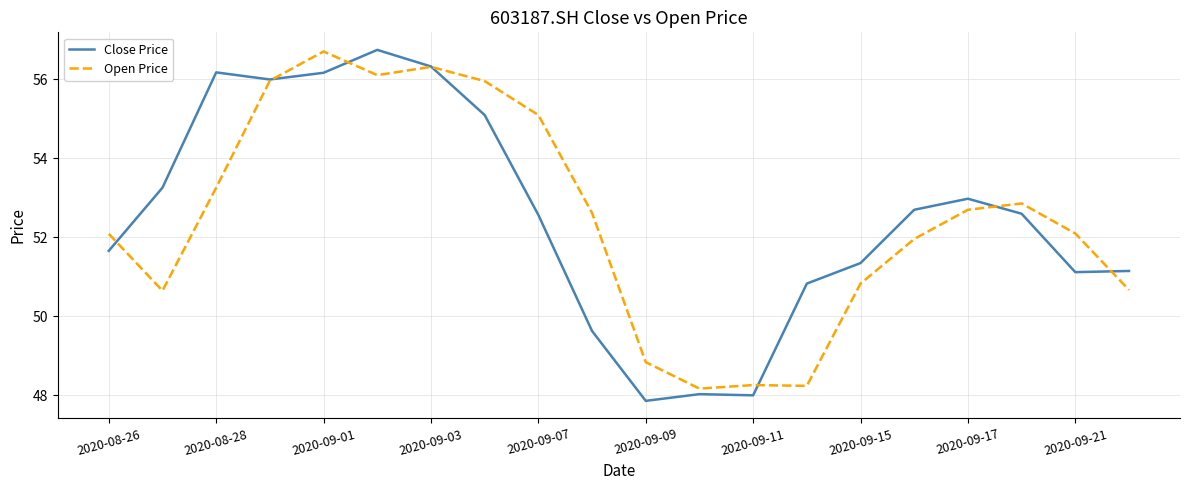

What is the minimum value for Close Price?

47.9